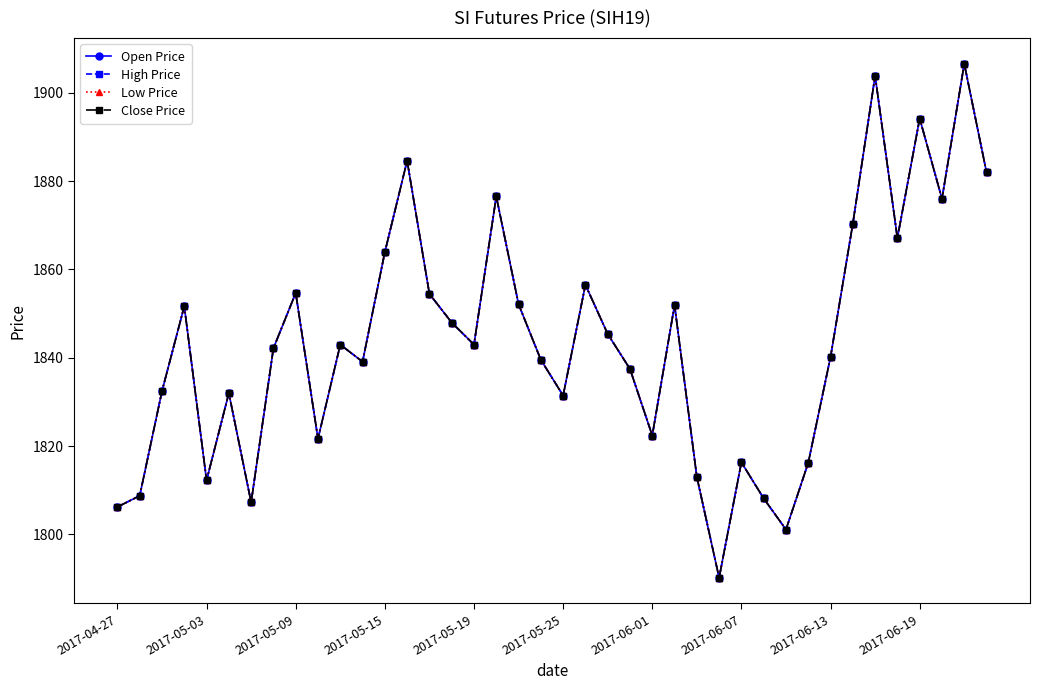

At how many categories does at least one series exceed 1865?

9